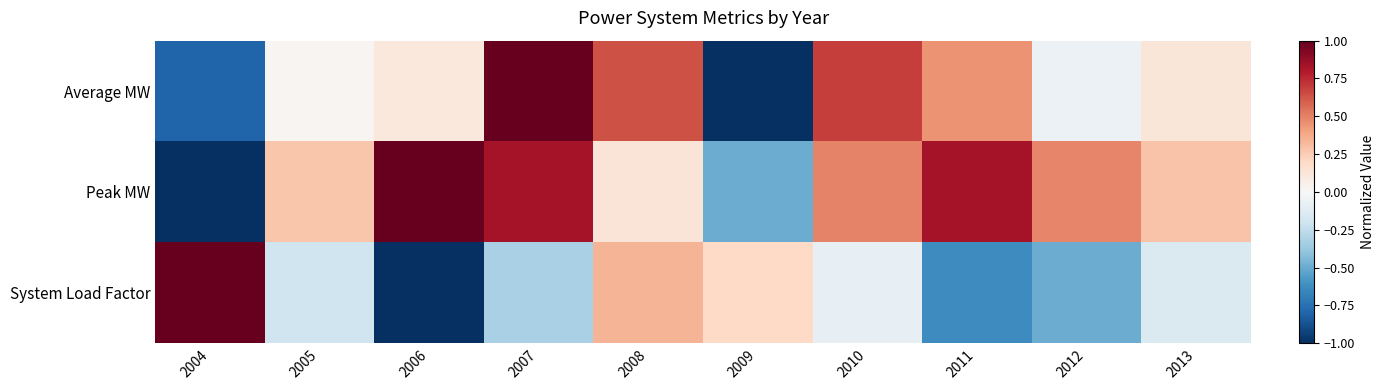

Reading left to right, transcribe all the data shown in this chart.

Average MW: 2004=-0.8	2005=0.0	2006=0.1	2007=1.0	2008=0.6	2009=-1.0	2010=0.7	2011=0.5	2012=-0.1	2013=0.1
Peak MW: 2004=-1.0	2005=0.3	2006=1.0	2007=0.8	2008=0.1	2009=-0.5	2010=0.5	2011=0.8	2012=0.5	2013=0.3
System Load Factor: 2004=1.0	2005=-0.2	2006=-1.0	2007=-0.3	2008=0.3	2009=0.2	2010=-0.1	2011=-0.6	2012=-0.5	2013=-0.1